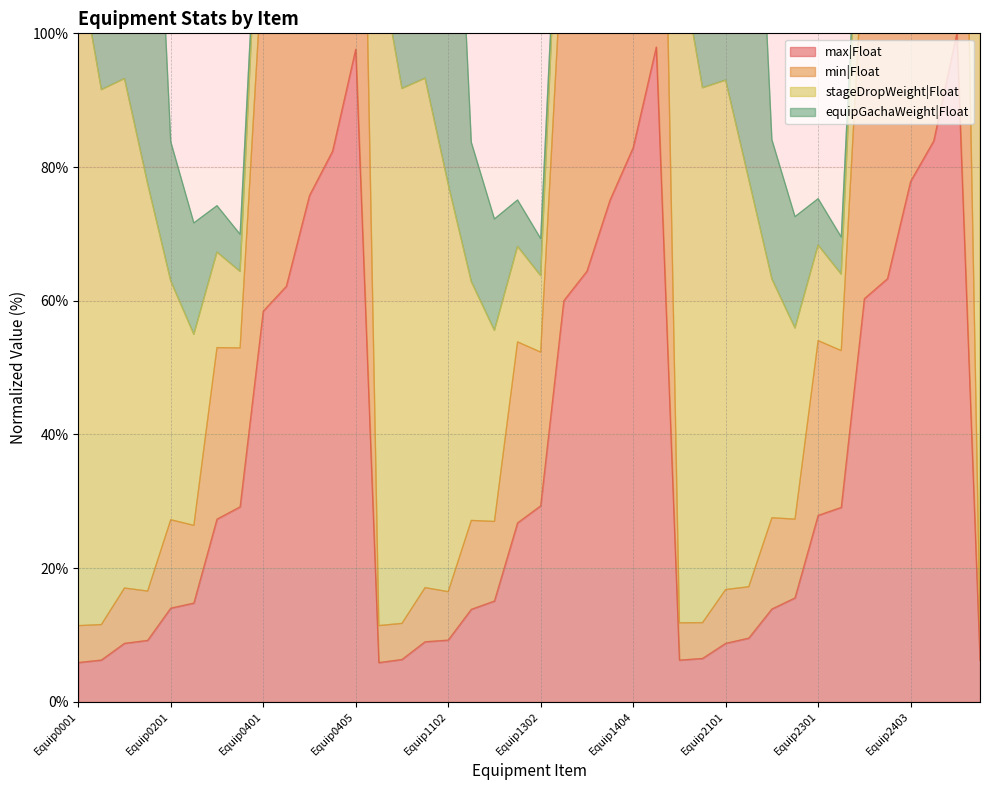

How many interior local peaks does the min|Float series have?

17